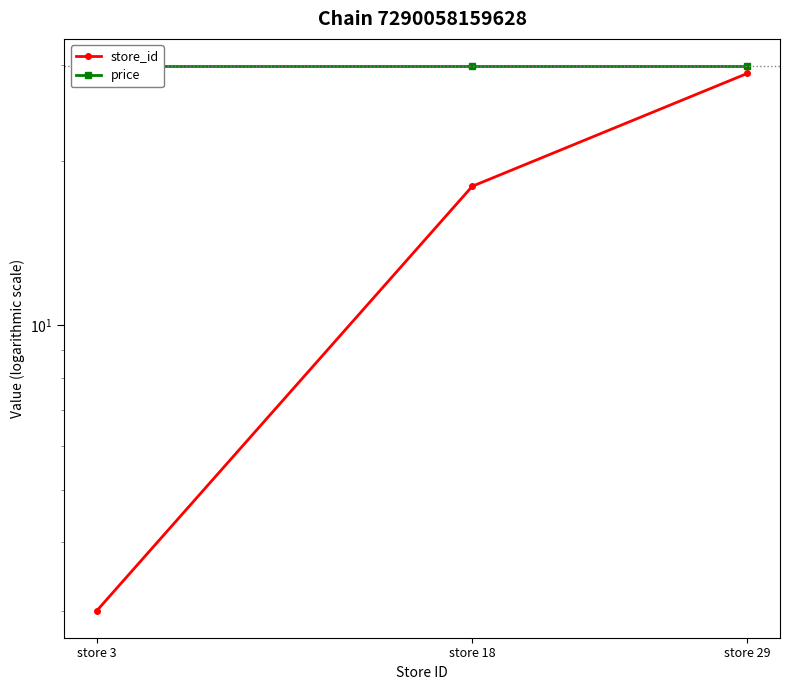

What is the sum of all price values?

89.7